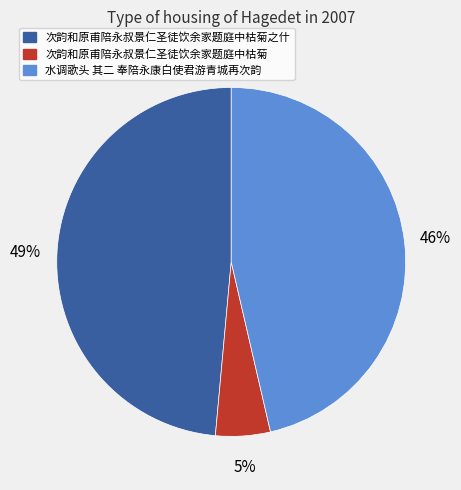

To the nearest percent, what is the average slice percentage?

33%